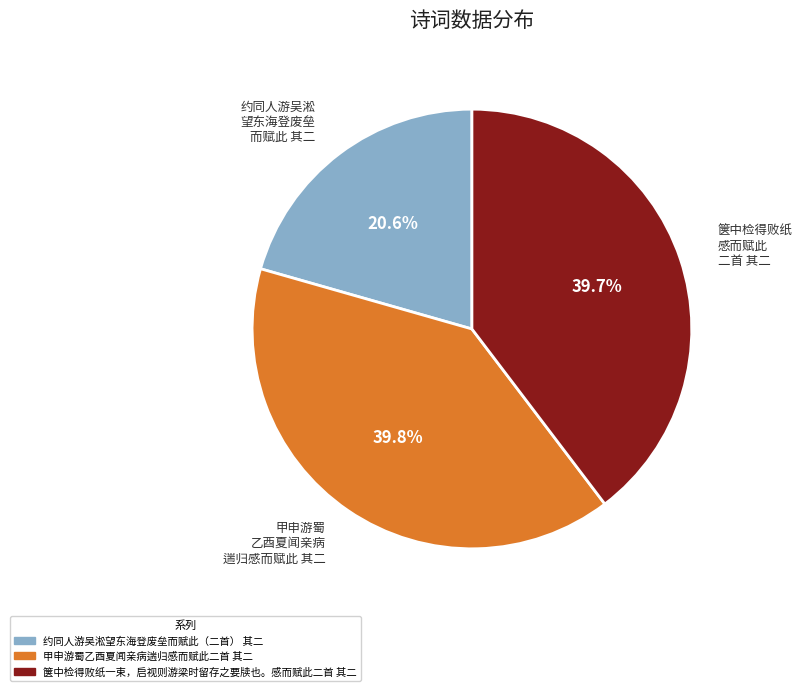

Is there a majority slice in this chart?

No